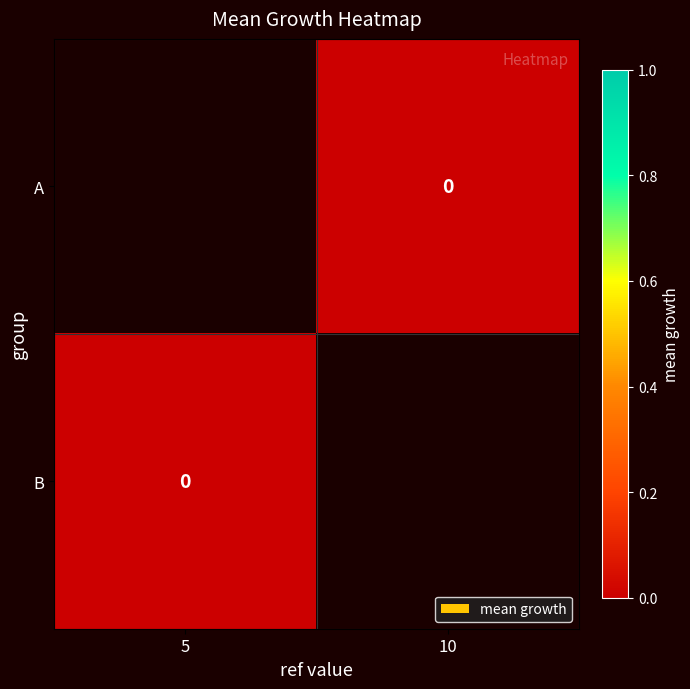

Which has a higher value, 10 or 5?

5